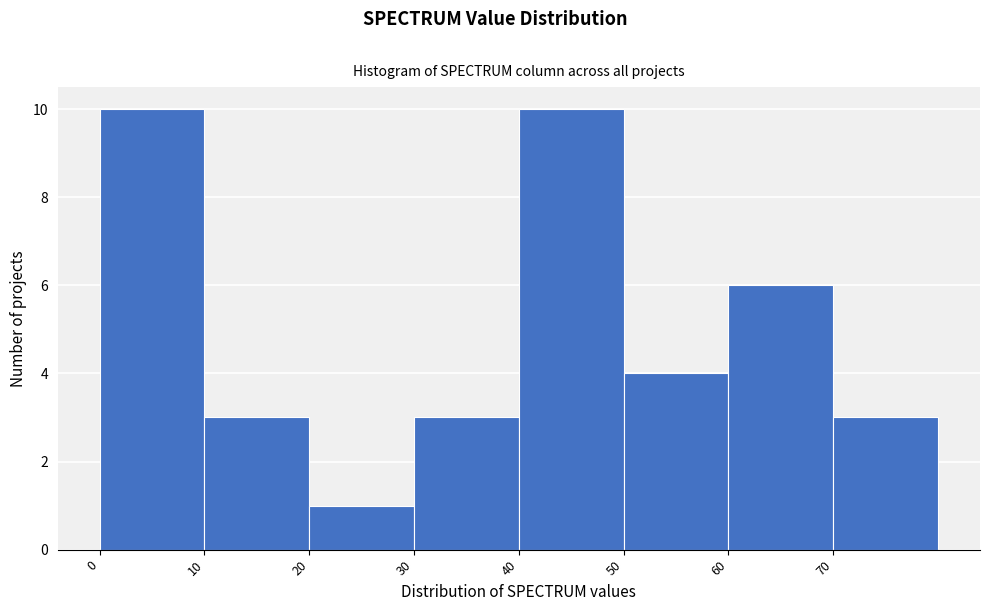

What is the height of the bar covering 50 to 60 on the x-axis? The values are not printed on the chart, so give them approximately, as read against the axis.

4